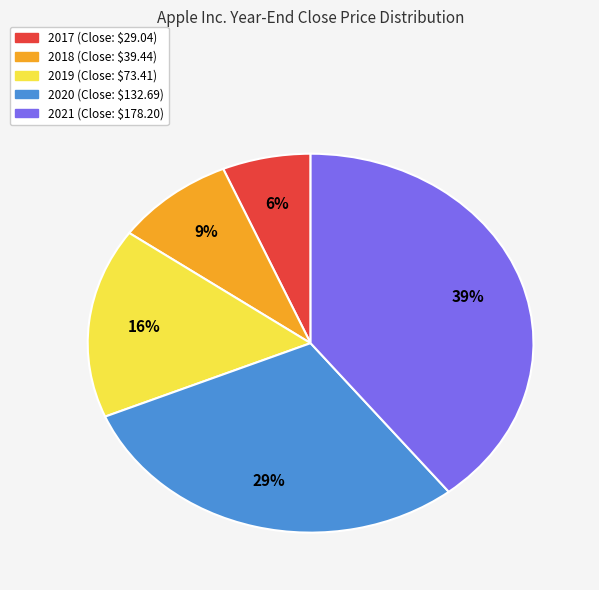

How many slices are in this pie chart?

5